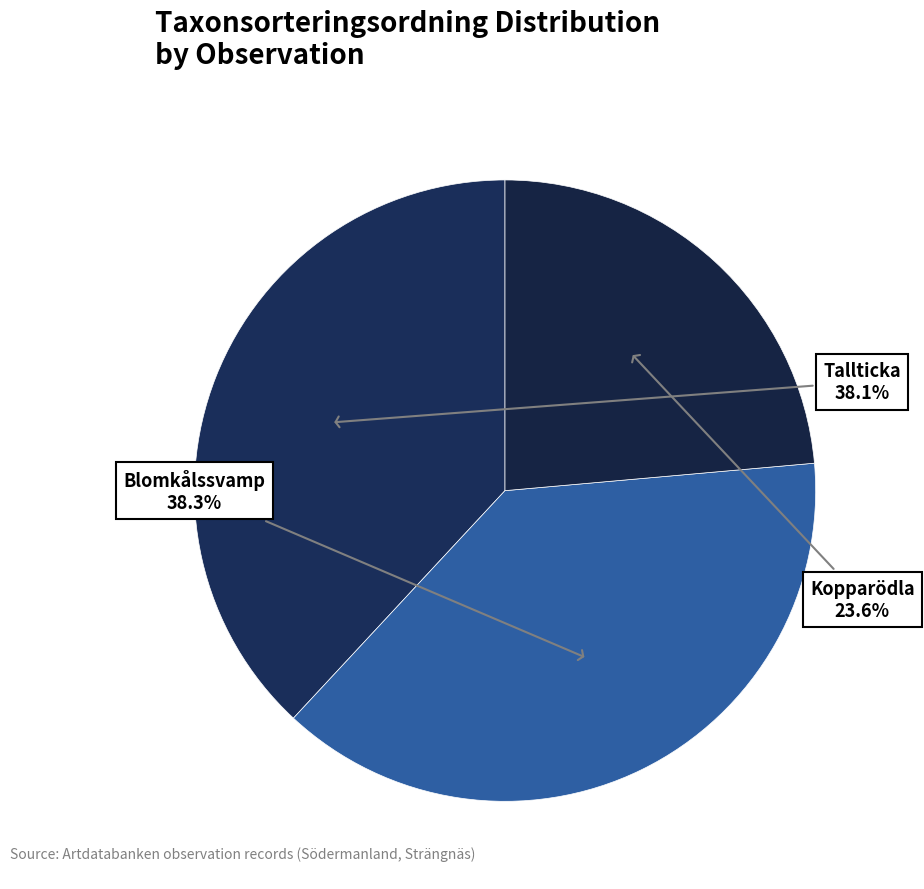

Is there any slice that represents more than half of the pie?

No